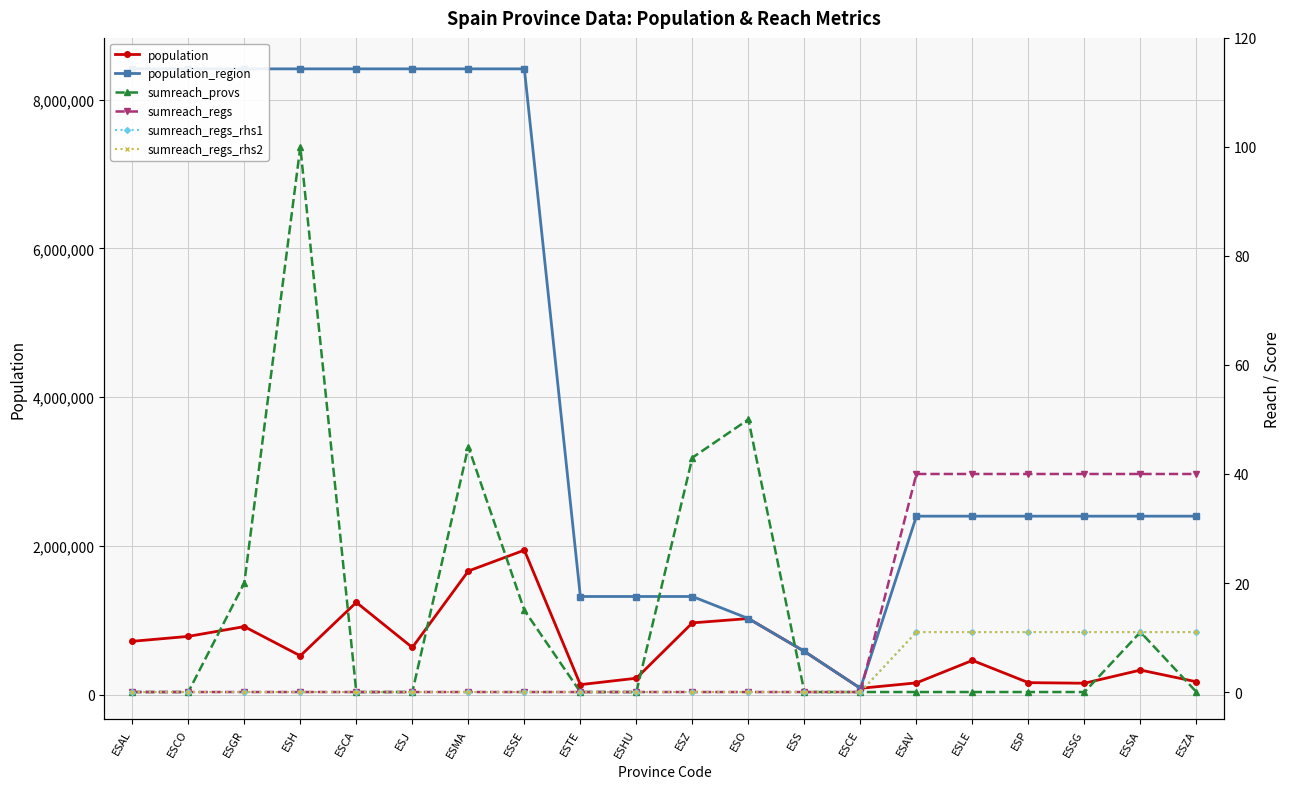

What is the label of the 6th point from the right?

ESAV